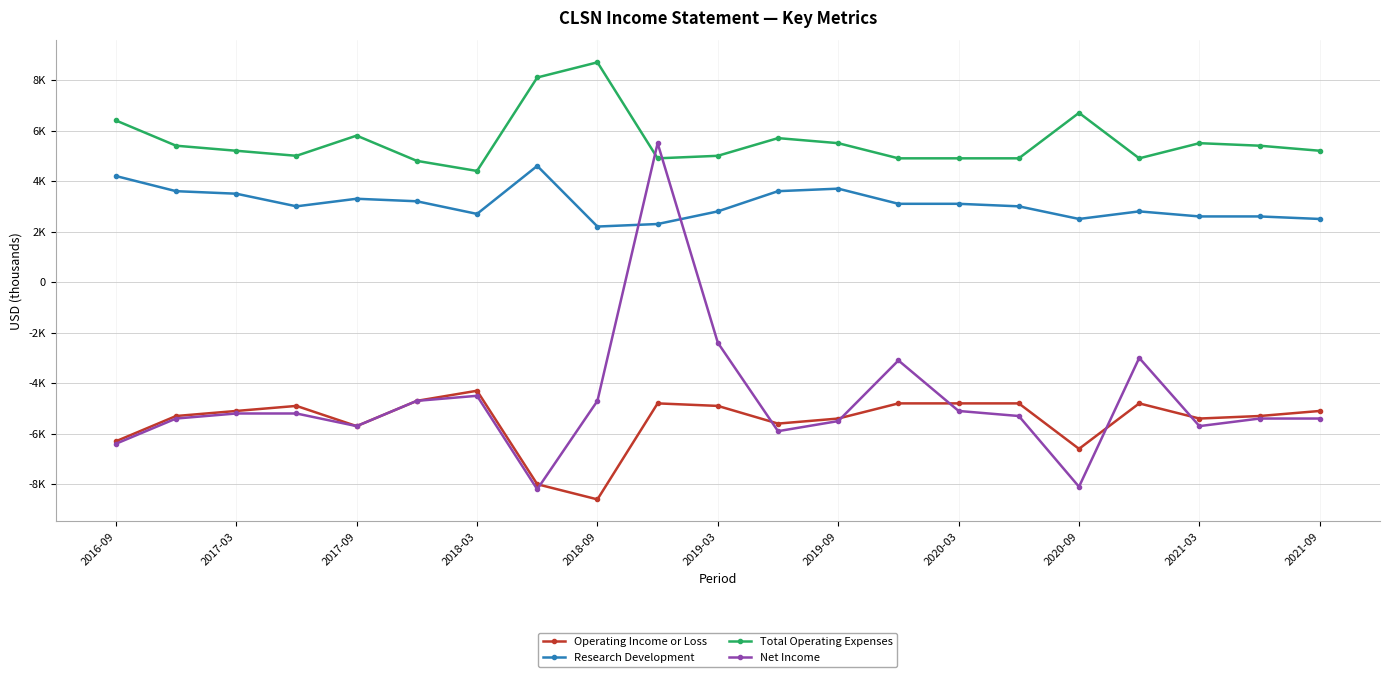

What are all the series names shown in the legend?

Operating Income or Loss, Research Development, Total Operating Expenses, Net Income